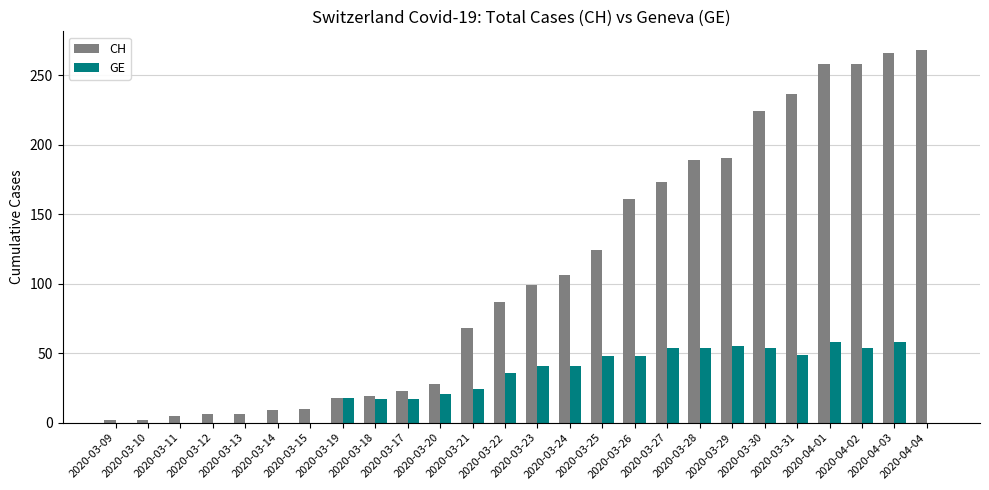

True or false: GE has a value of 0 at 2020-03-09.

True